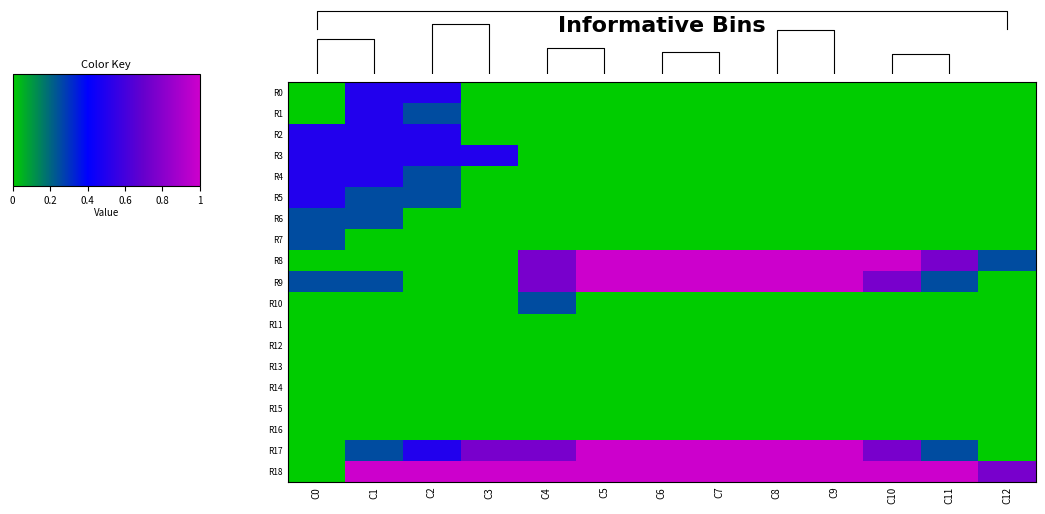

What is the total value across all series at C8?

4.0